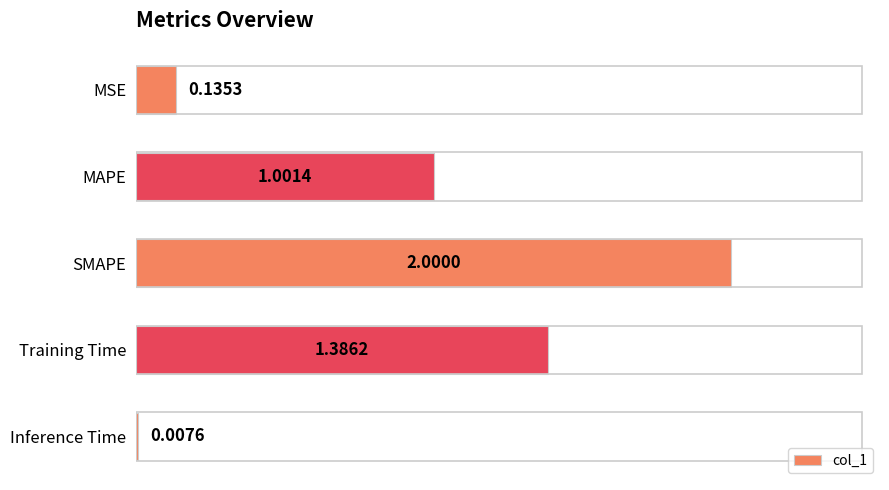

What is the sum of the values at Inference Time and MAPE?

1.0